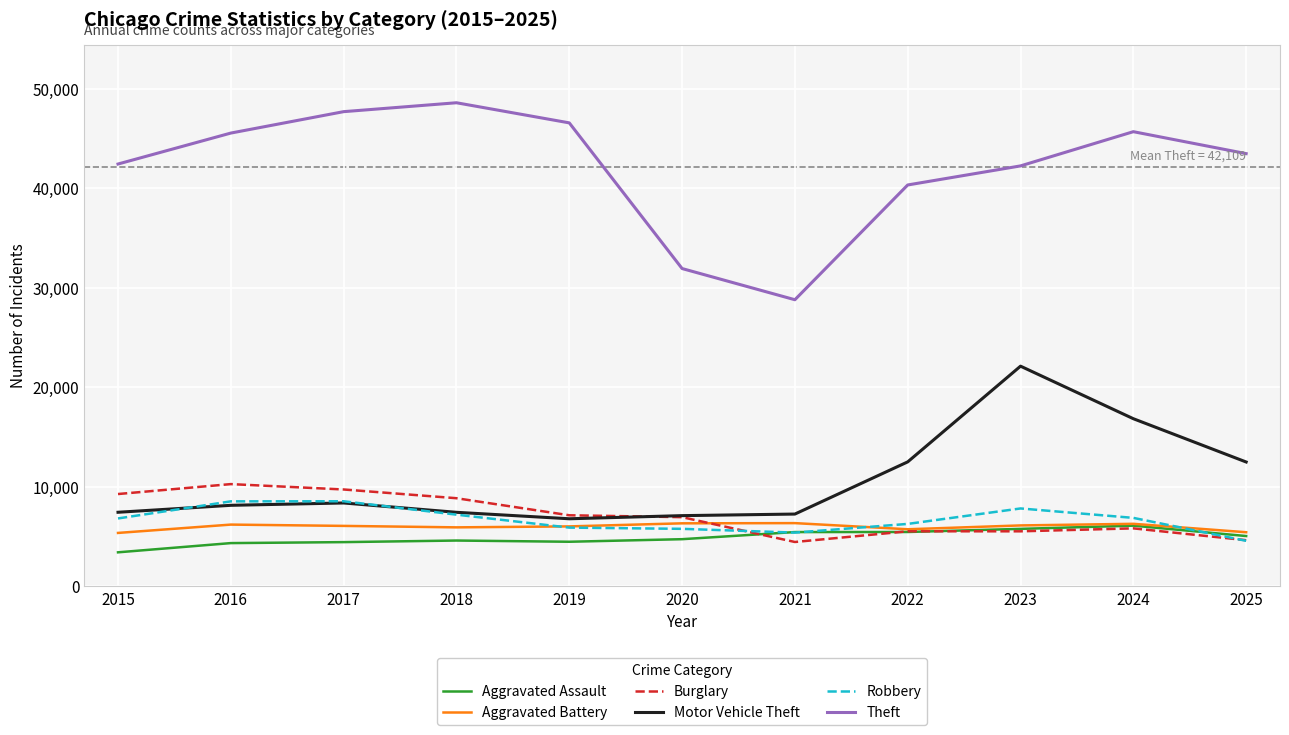

What is the approximate value of Theft at 2020, to the nearest 10?

31920